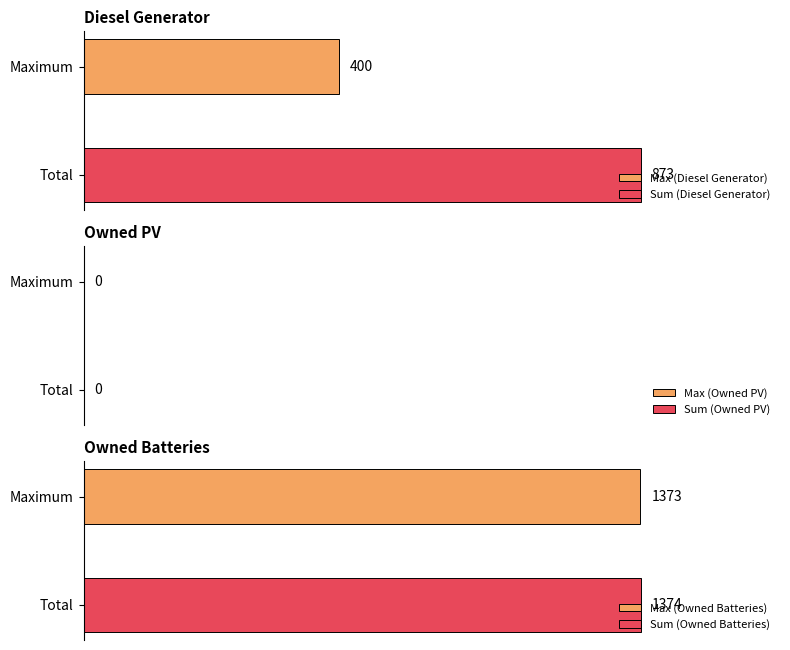

True or false: Owned Batteries has a value of 1809 at 8.

False